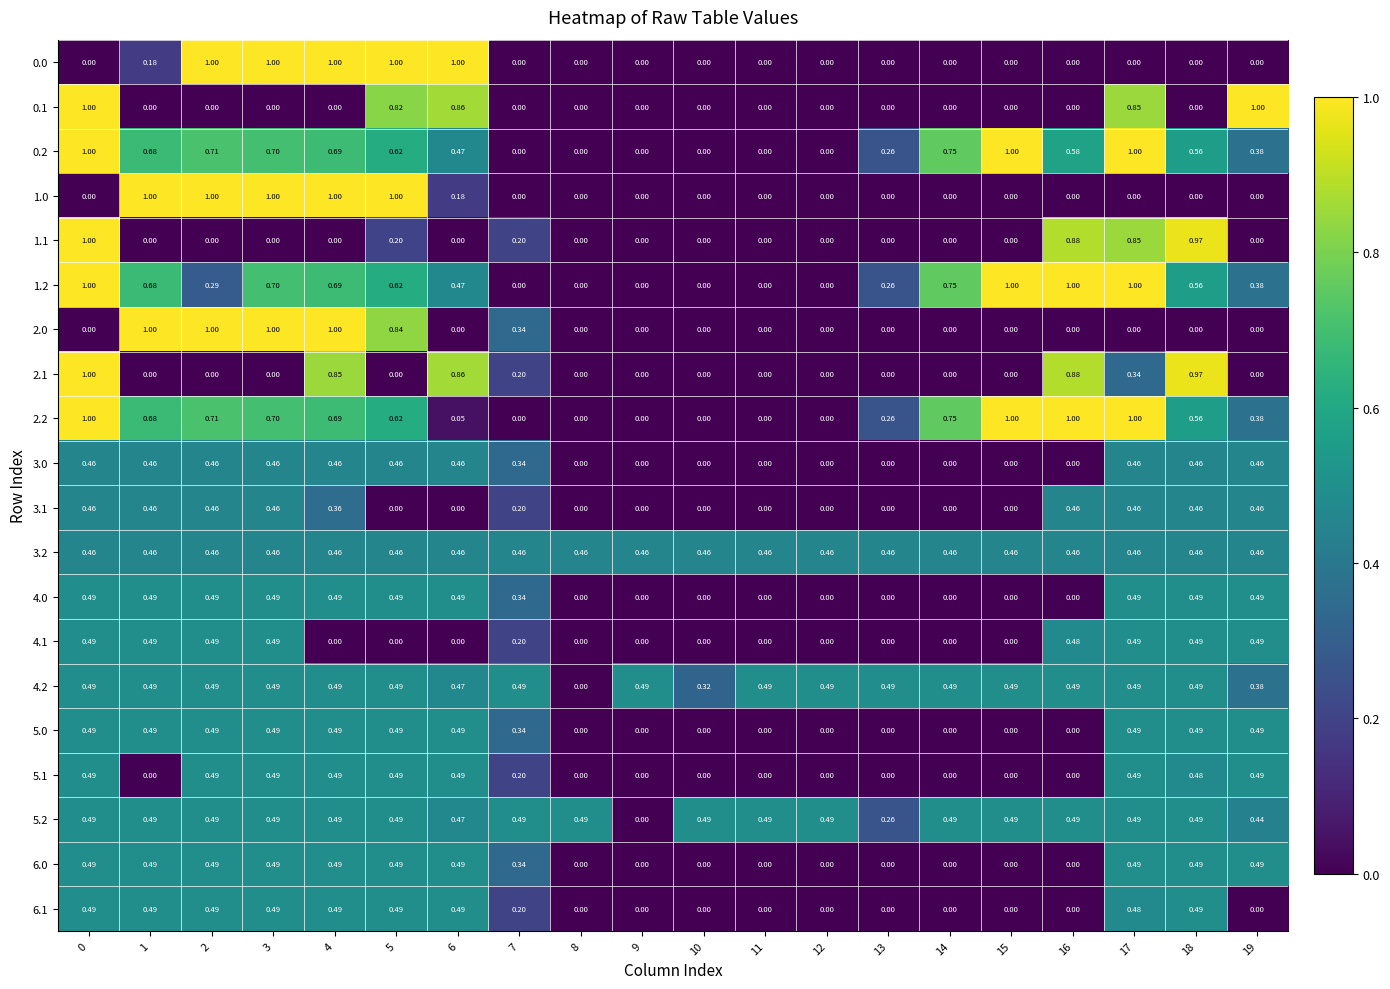

Is the value of 1.1 at 1 greater than the value of 0.1 at 19?

No